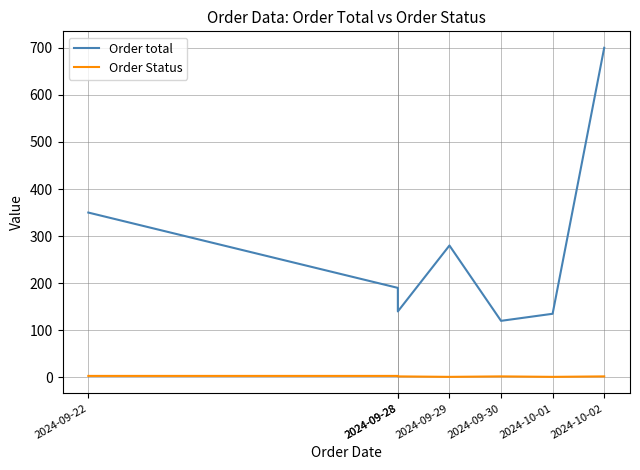

What is the total value across all series at 2024-10-02?

702